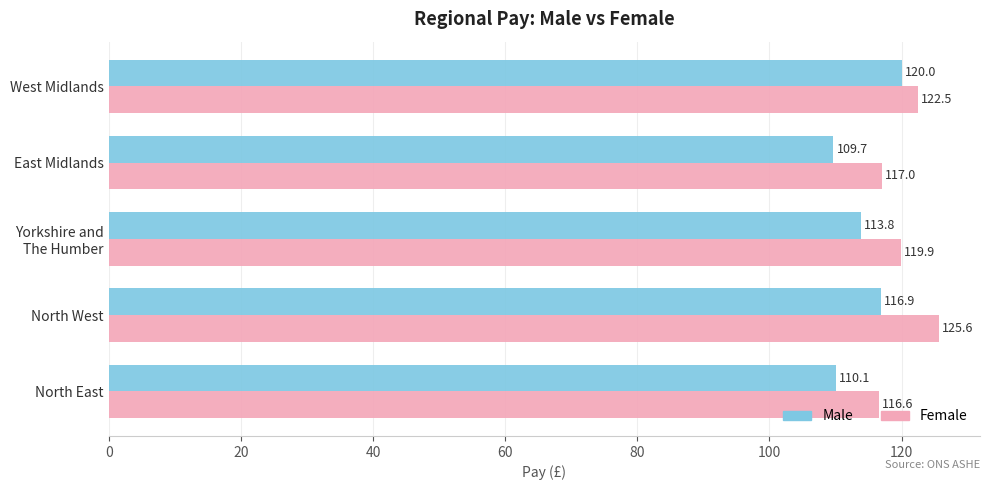

What is the sum of all Female values?

601.6